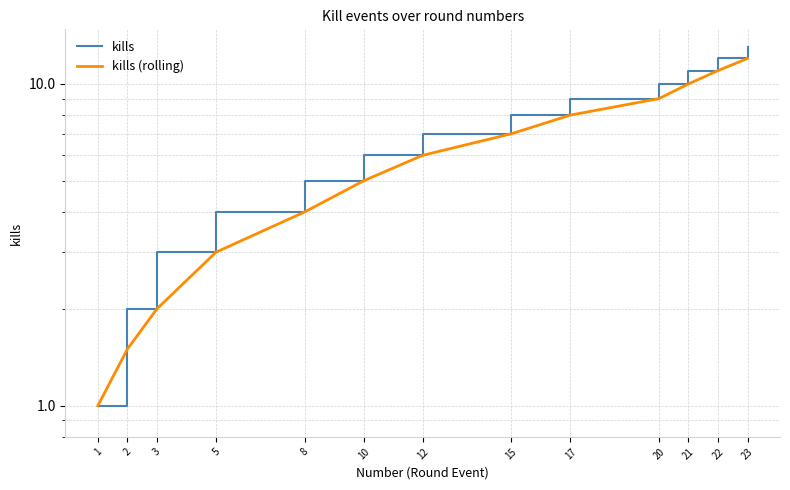

At which label does kills first exceed 7?

15